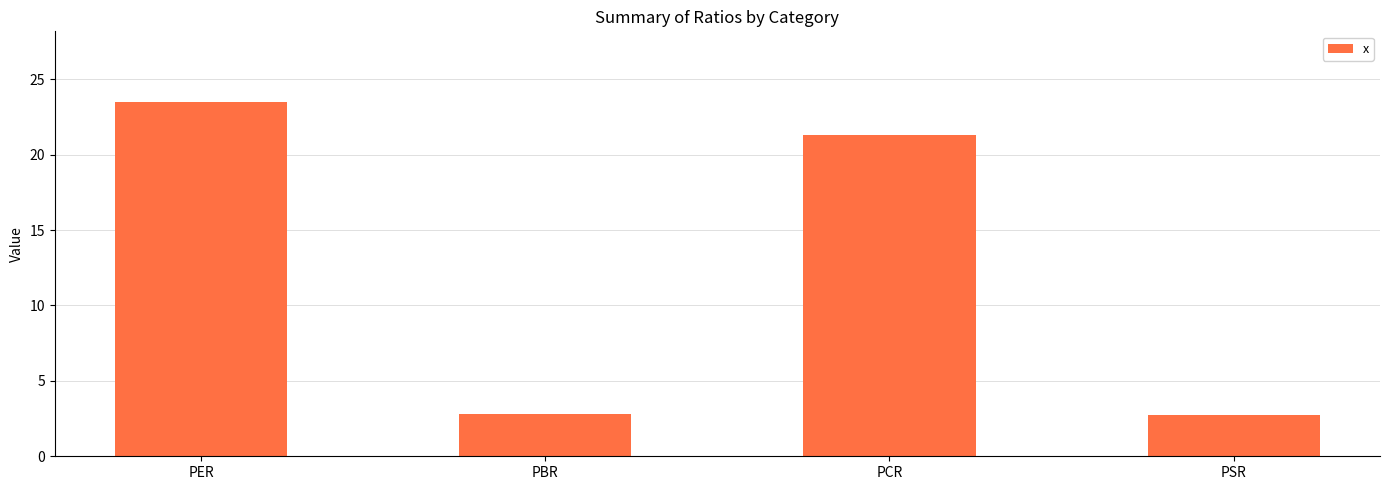

Where does the data first go above 21?

PER